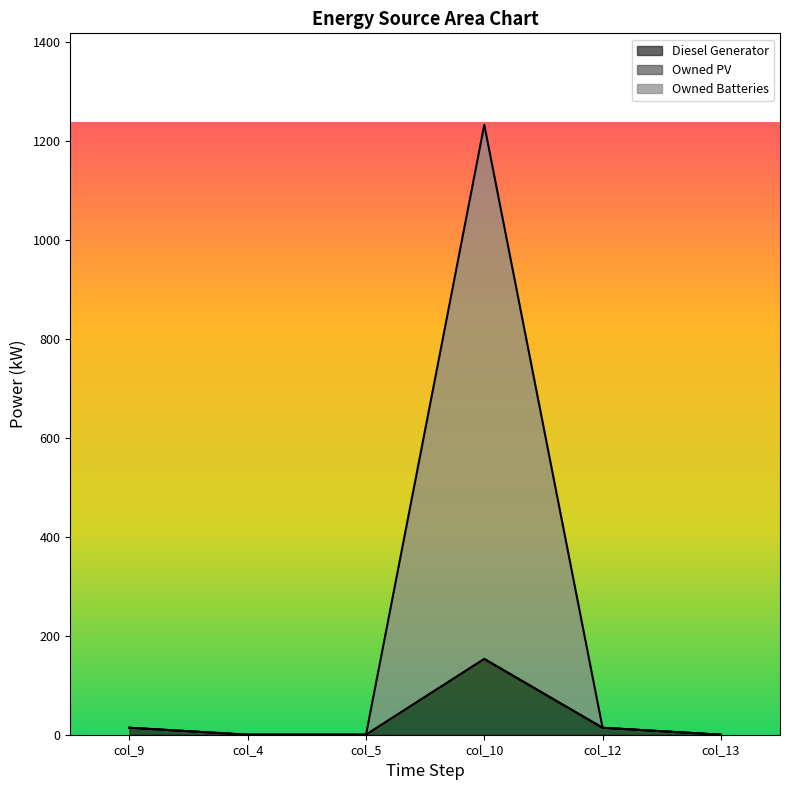

What is the sum of the Diesel Generator values at col_9 and col_5?

14